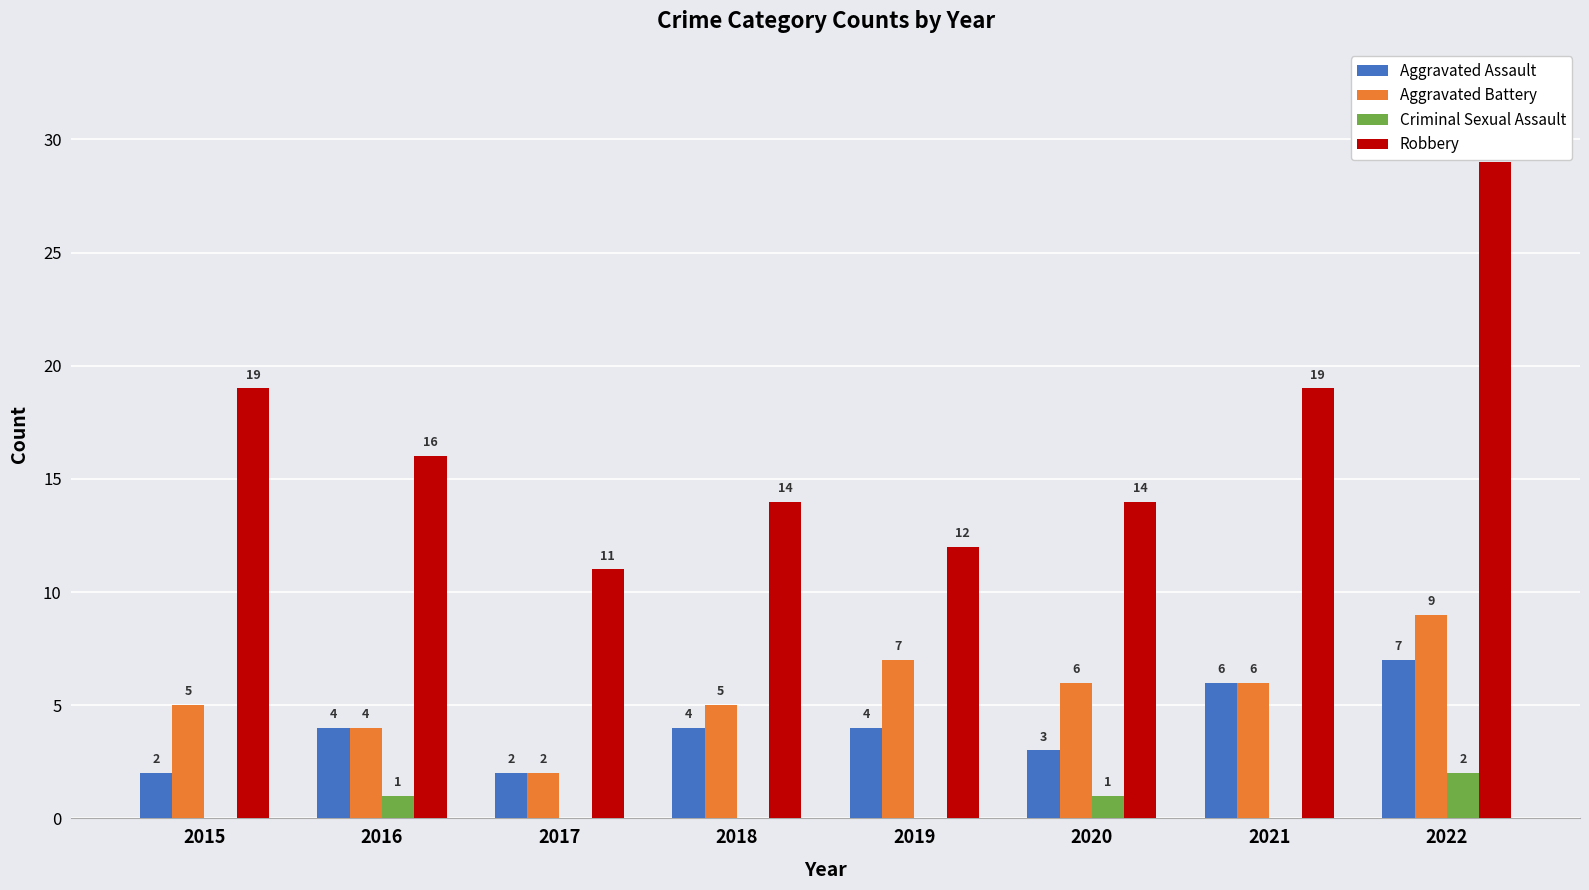

At which label does Aggravated Battery first exceed 6?

2019